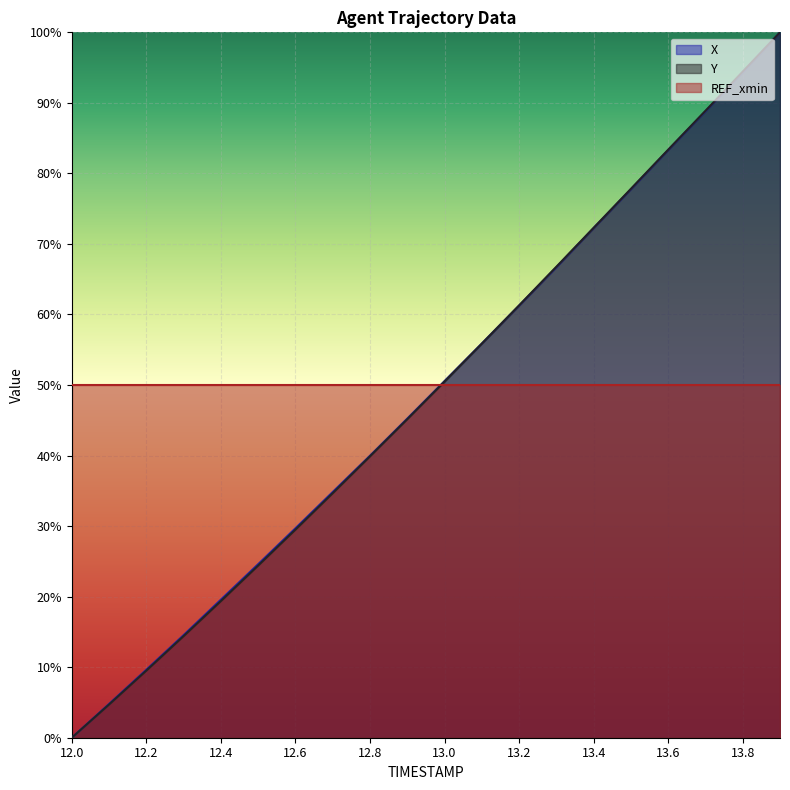

Which has a higher value, 12.6 or 13.8?

13.8